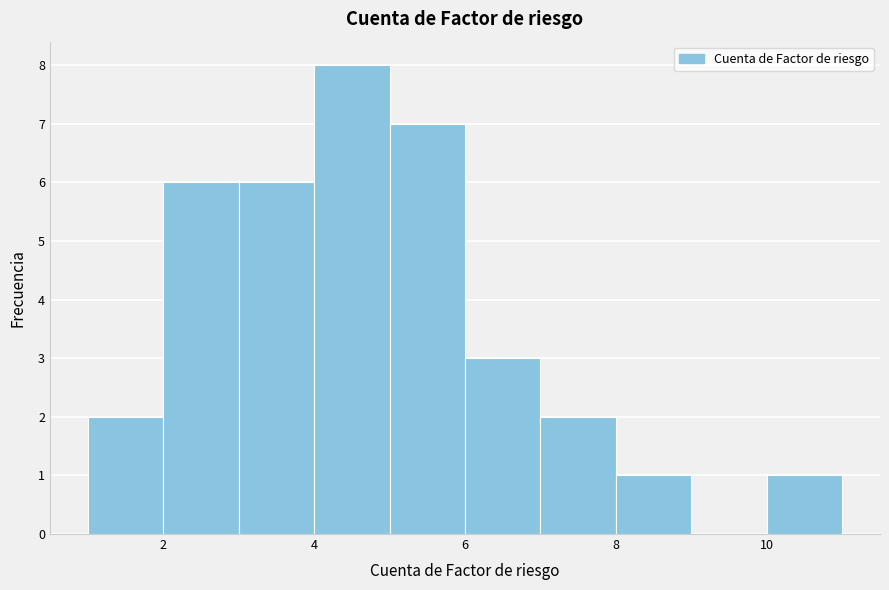

Reading left to right, transcribe this chart: for each bar, give the range it covers on the x-axis and its height. The values are not printed on the chart, so give them approximately, as read against the axis.

1 to 2: 2
2 to 3: 6
3 to 4: 6
4 to 5: 8
5 to 6: 7
6 to 7: 3
7 to 8: 2
8 to 9: 1
9 to 10: 0
10 to 11: 1